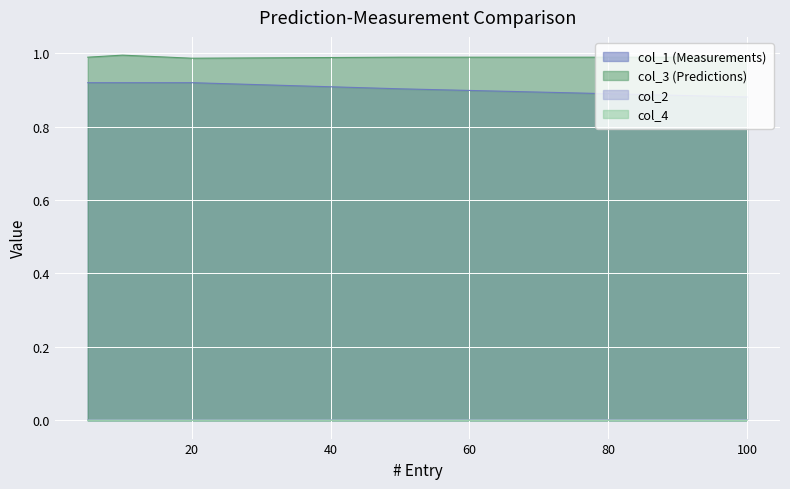

What is the value of the col_1 point at the 4th from the left?

0.9